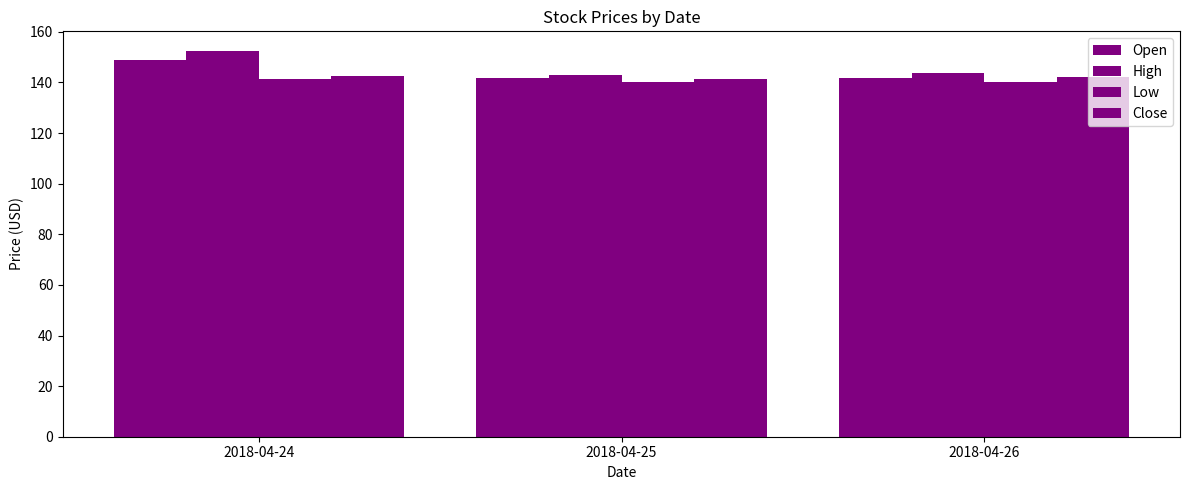

What is the total value across all series at 2018-04-25?

566.3